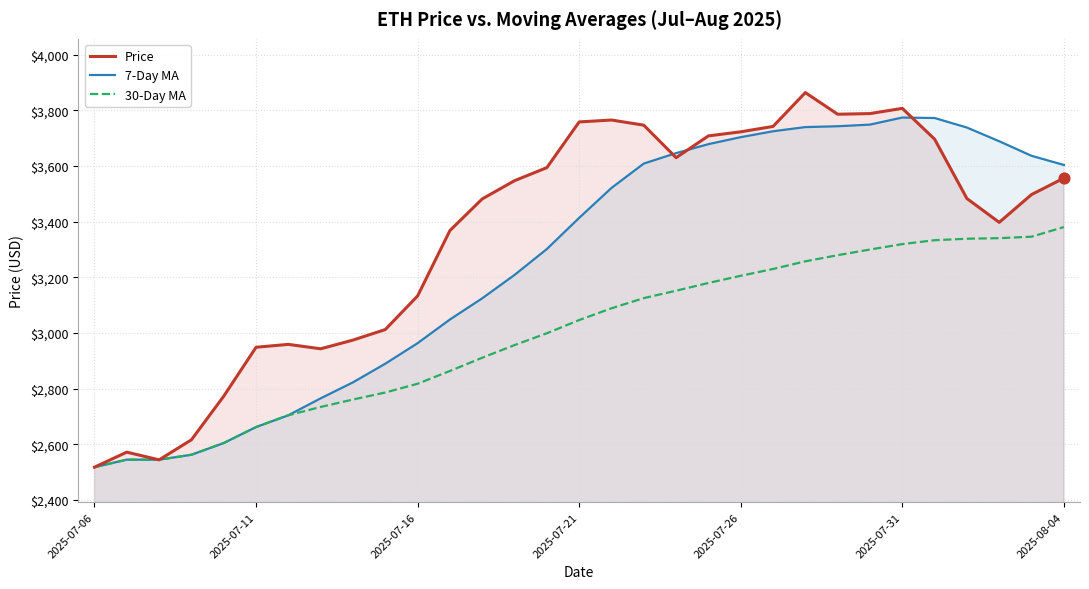

Which series has the largest total across all categories?

Price